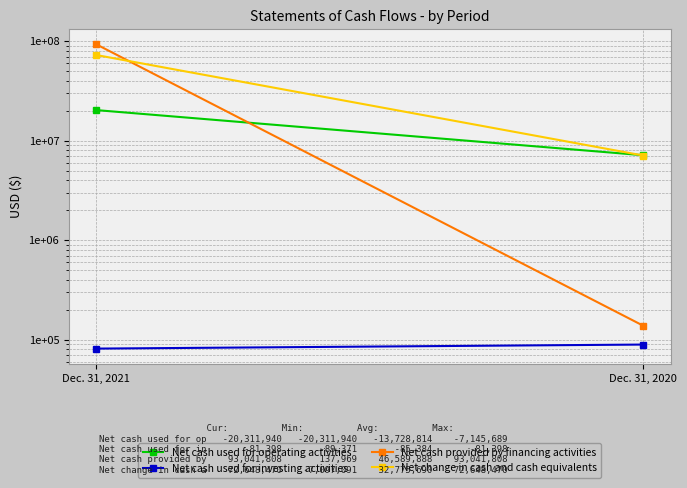

Rank the series by their maximum value, from lowest to highest.

Net cash used for investing activities, Net cash used for operating activities, Net change in cash and cash equivalents, Net cash provided by financing activities